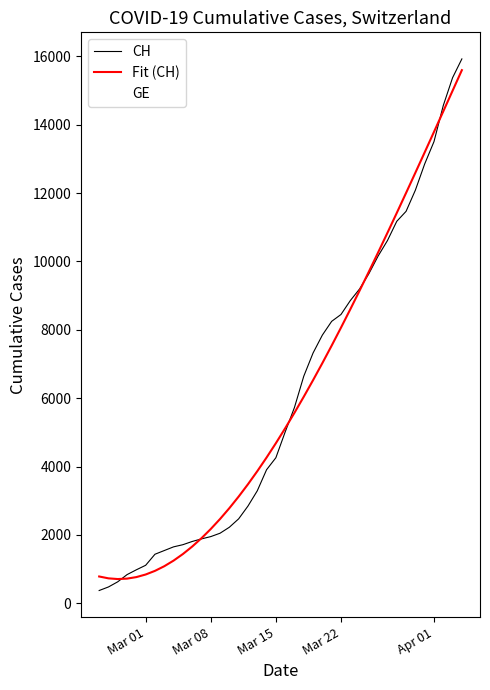

At how many categories does at least one series exceed 13146?

5